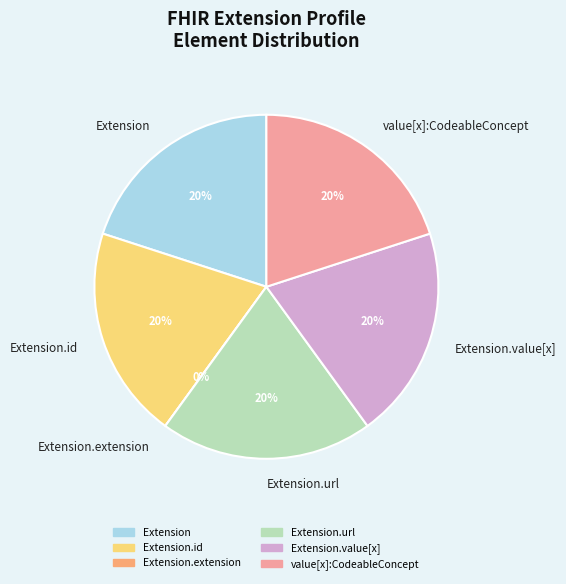

What percentage is the Extension.value[x] (base) slice, to the nearest percent?

20%